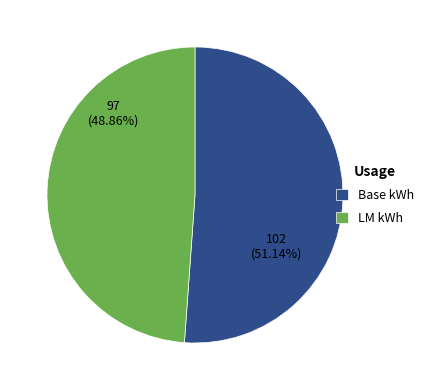

Rank the categories by value from highest to lowest.

Base kWh, LM kWh